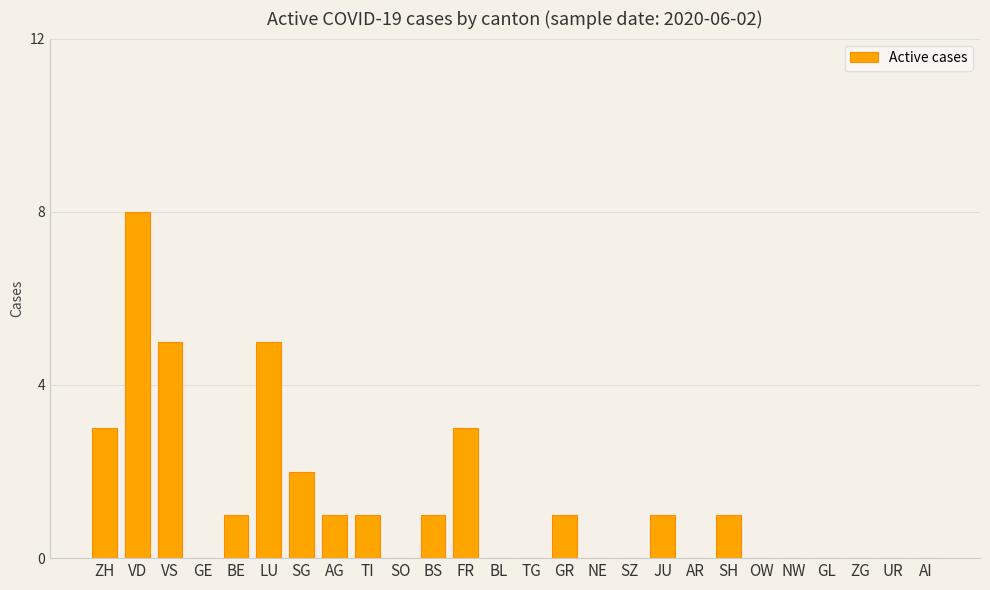

The value at BL is -4. True or false?

False